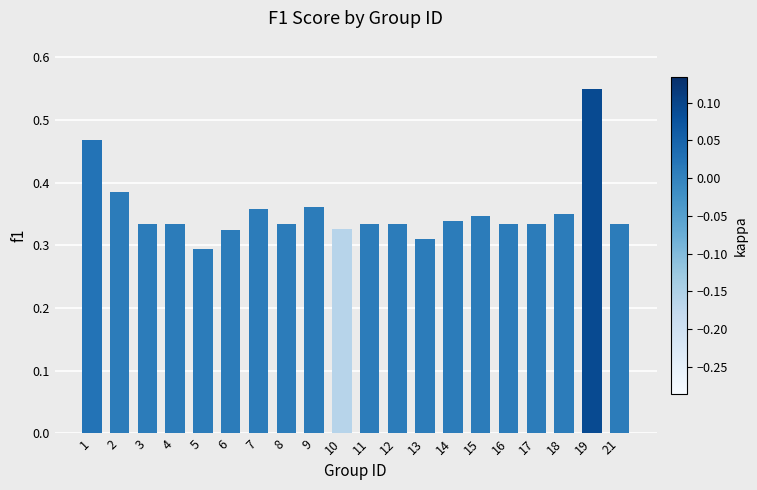

What is the difference between the second highest and second lowest values?

0.2